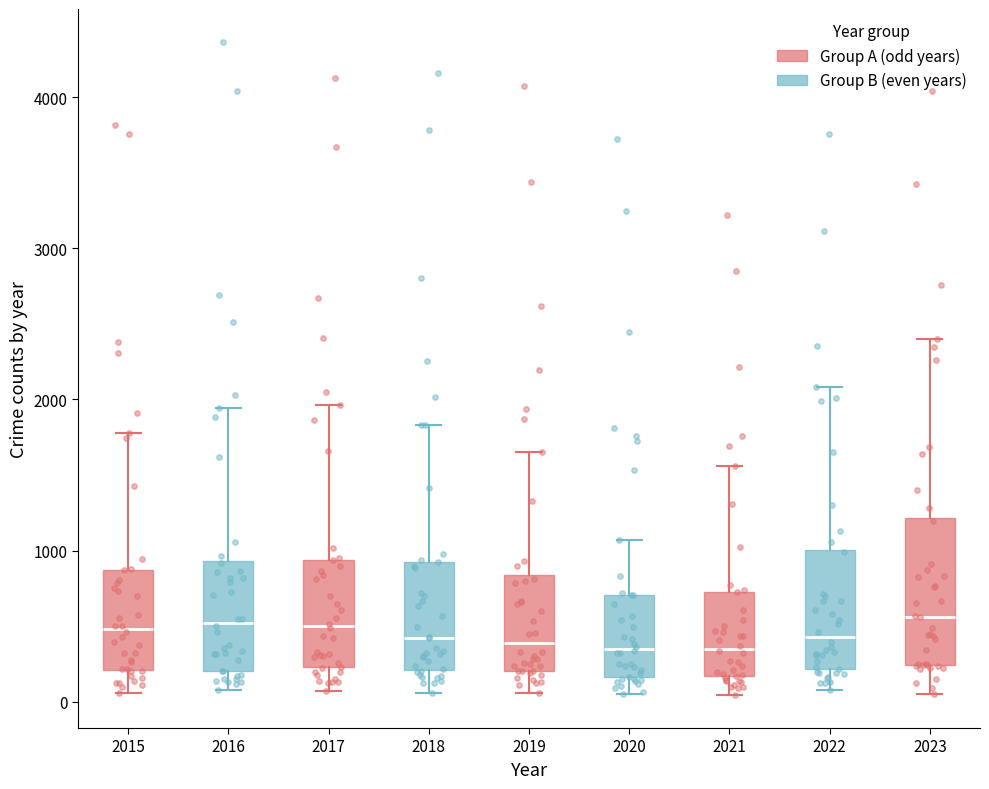

Reading left to right, transcribe this box plot: for each box, give where its median line is, the range the box spans, and where its two whiskers end, as read against the y-axis. The values are not printed on the chart, so give them approximately, as read against the axis.

2015: median 500, box 200 to 900, whiskers 100 to 1800
2016: median 500, box 200 to 900, whiskers 100 to 1900
2017: median 500, box 200 to 900, whiskers 100 to 2000
2018: median 400, box 200 to 900, whiskers 100 to 1800
2019: median 400, box 200 to 800, whiskers 100 to 1700
2020: median 300, box 200 to 700, whiskers 100 to 1100
2021: median 400, box 200 to 700, whiskers 0 to 1600
2022: median 400, box 200 to 1000, whiskers 100 to 2100
2023: median 600, box 200 to 1200, whiskers 100 to 2400